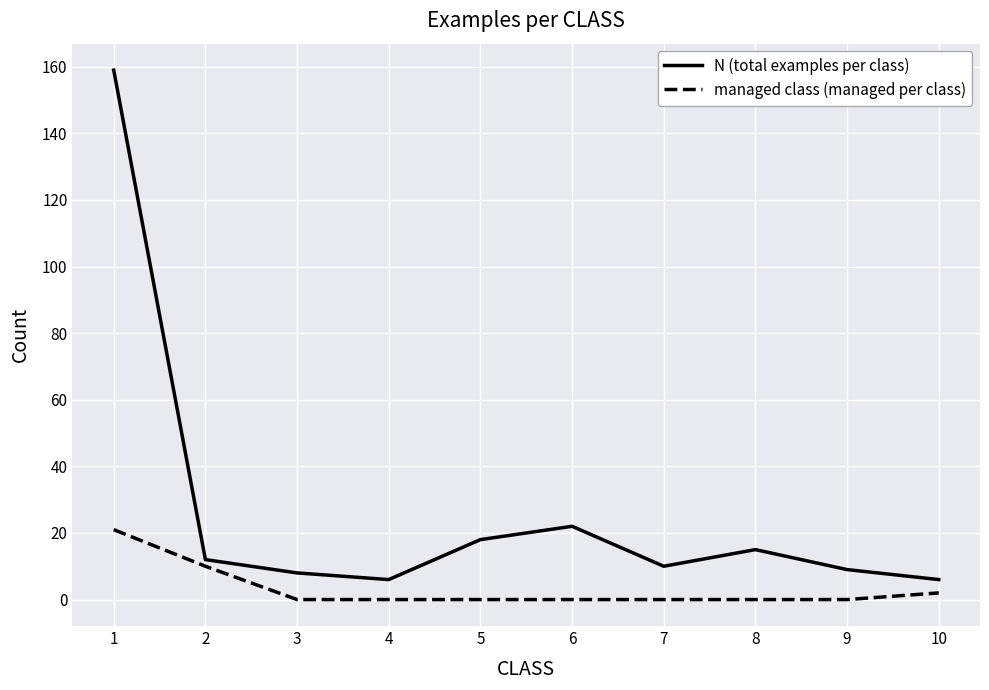

The managed class (managed per class) series shows 2 at 10. True or false?

True